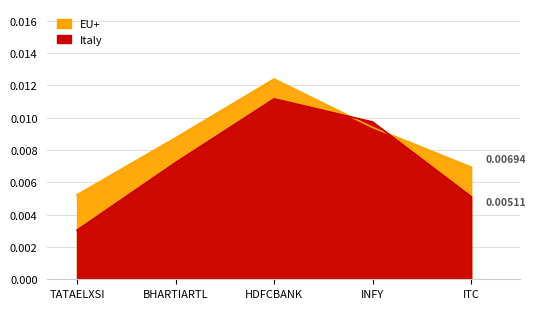

True or false: EU+ has more than 0 interior local peaks.

True